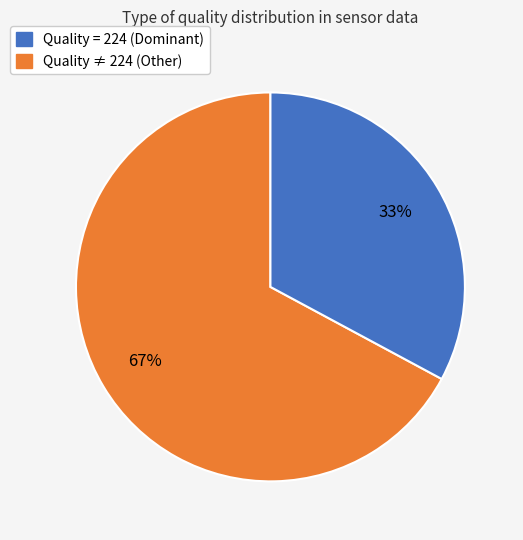

To the nearest percent, what is the average slice percentage?

50%